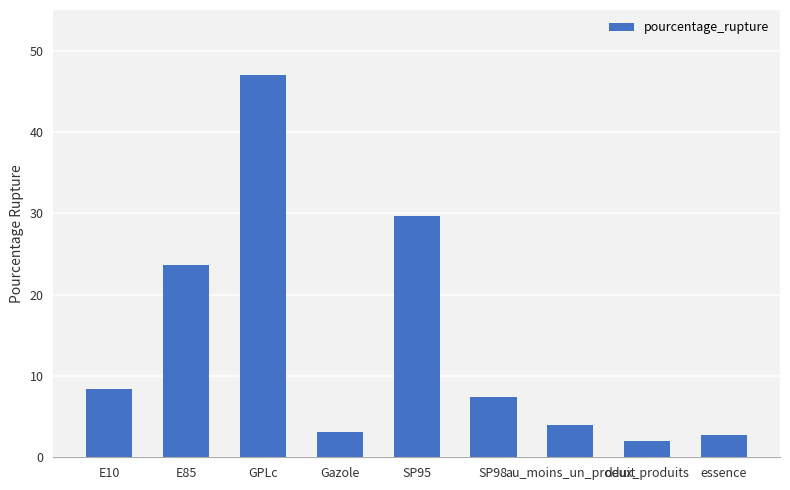

What is the ratio of the value at E10 to the value at SP98?

1.1